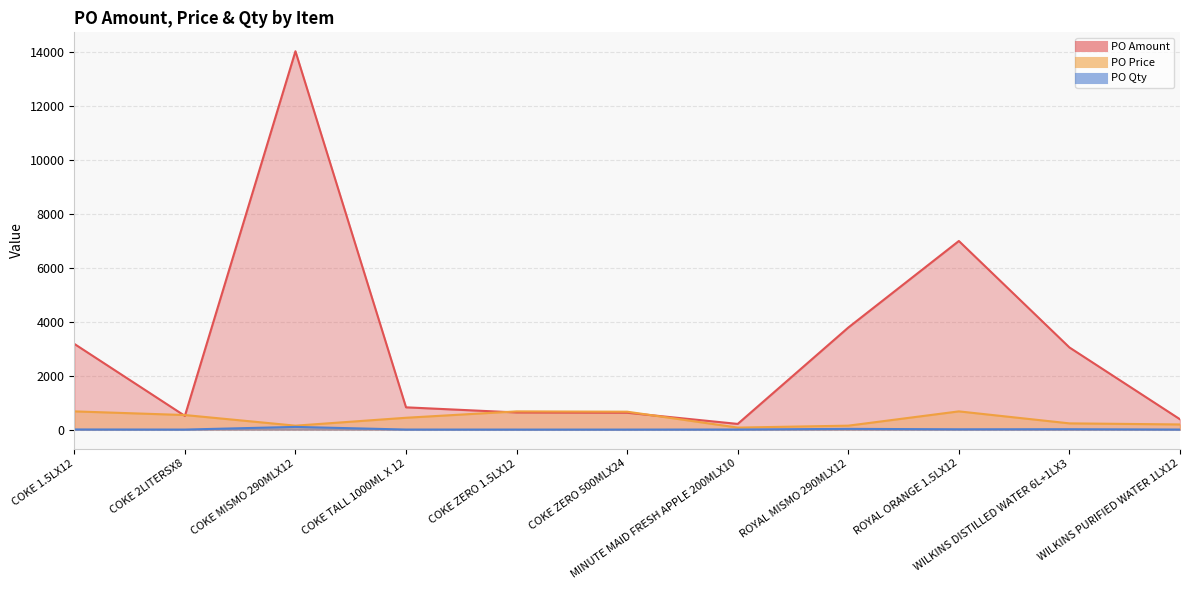

Which series changed the most between COKE ZERO 500MLX24 and WILKINS DISTILLED WATER 6L+1LX3?

PO Amount